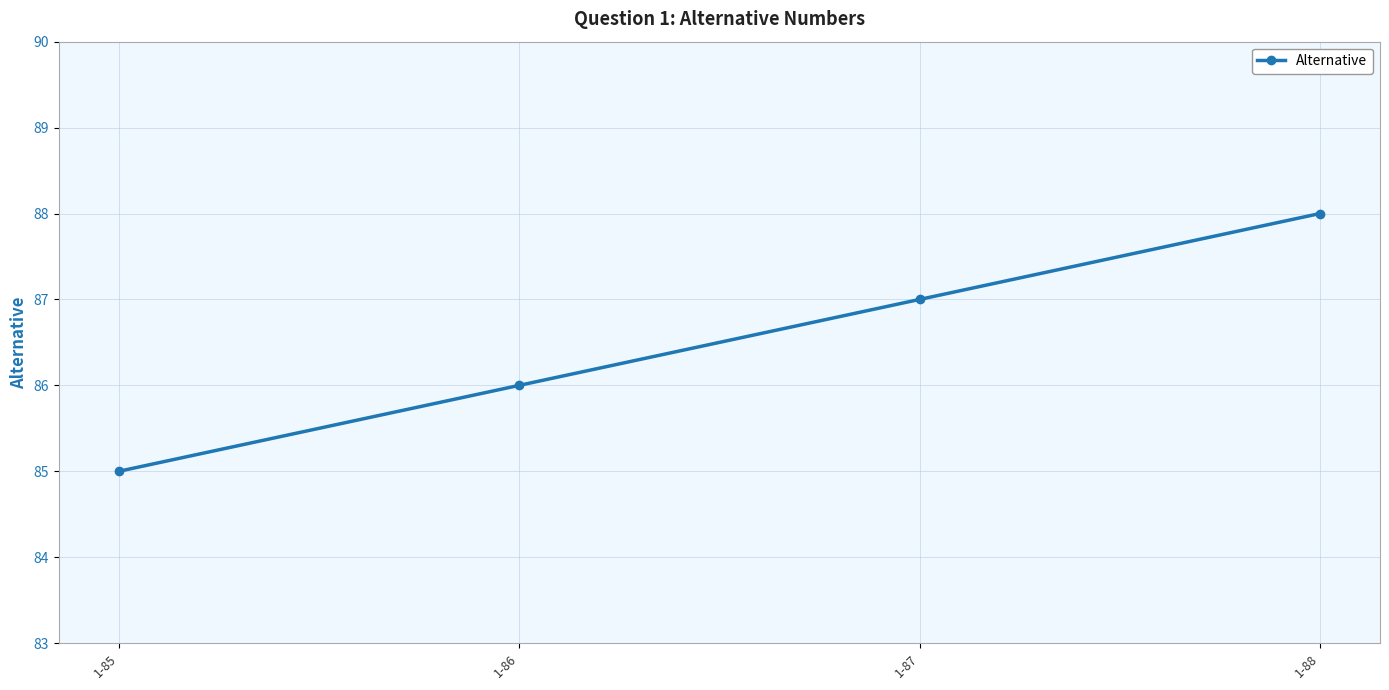

List the labels in order of value, largest first.

1-88, 1-87, 1-86, 1-85